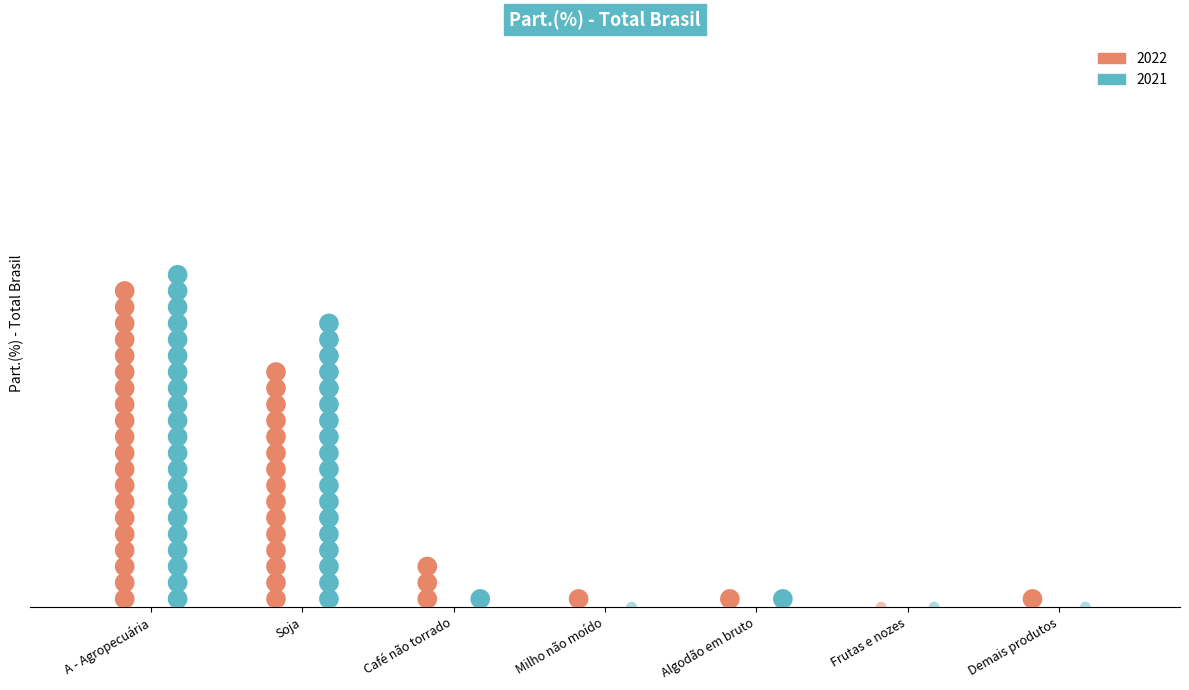

Is the value of 2021 at Algodão em bruto greater than the value of 2022 at Algodão em bruto?

Yes